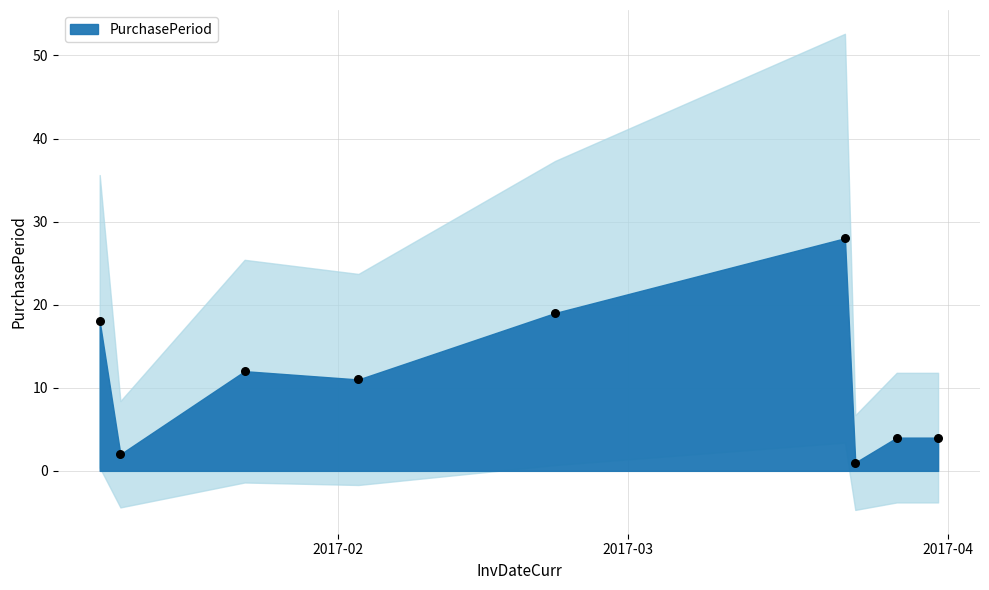

What Y value in the scatter plot is closest to 14?

12